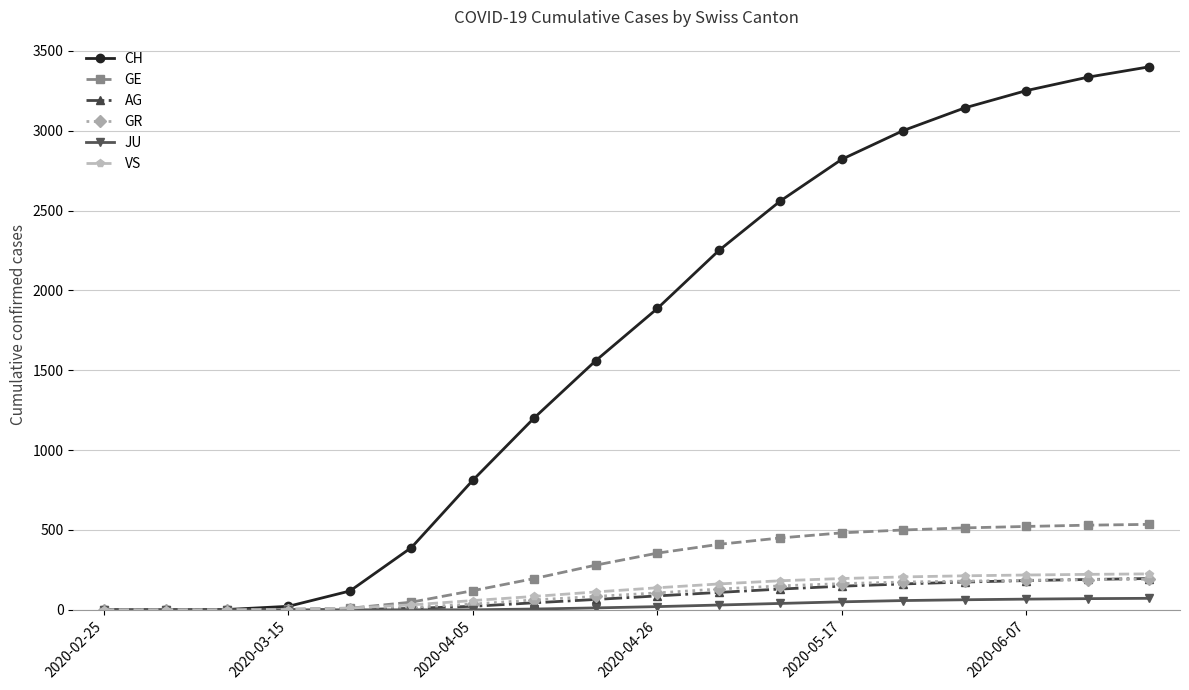

What is the greatest value displayed?

3400